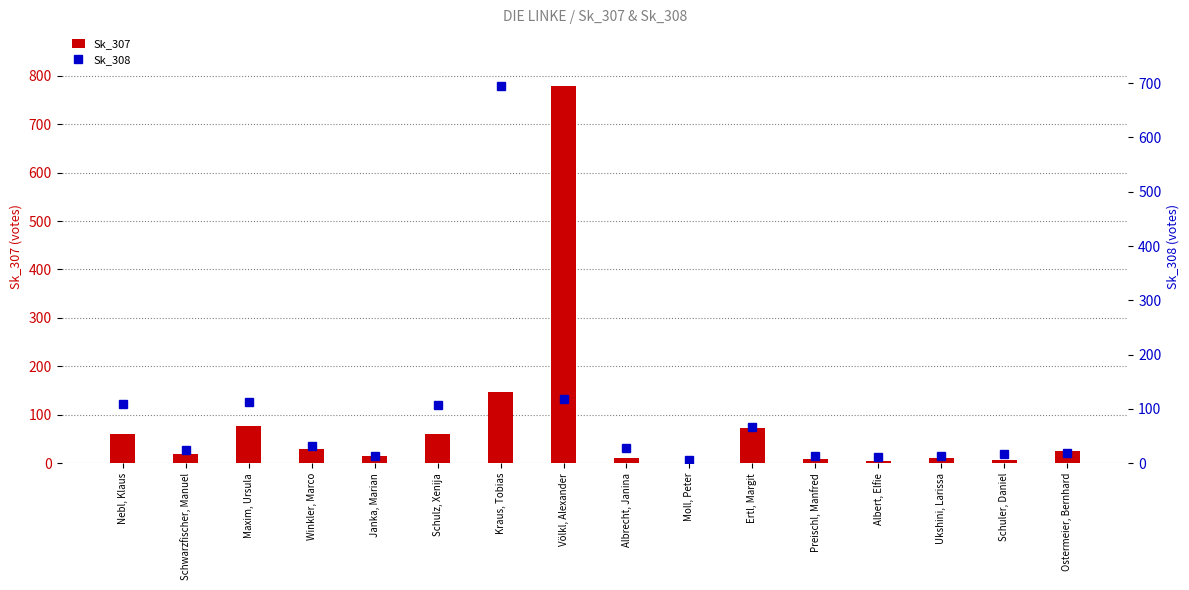

At which category does the chart reach its peak across all series?

Völkl, Alexander